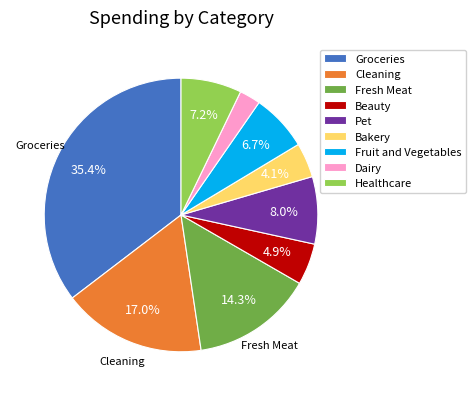

Between Beauty and Fruit and Vegetables, which is larger?

Fruit and Vegetables